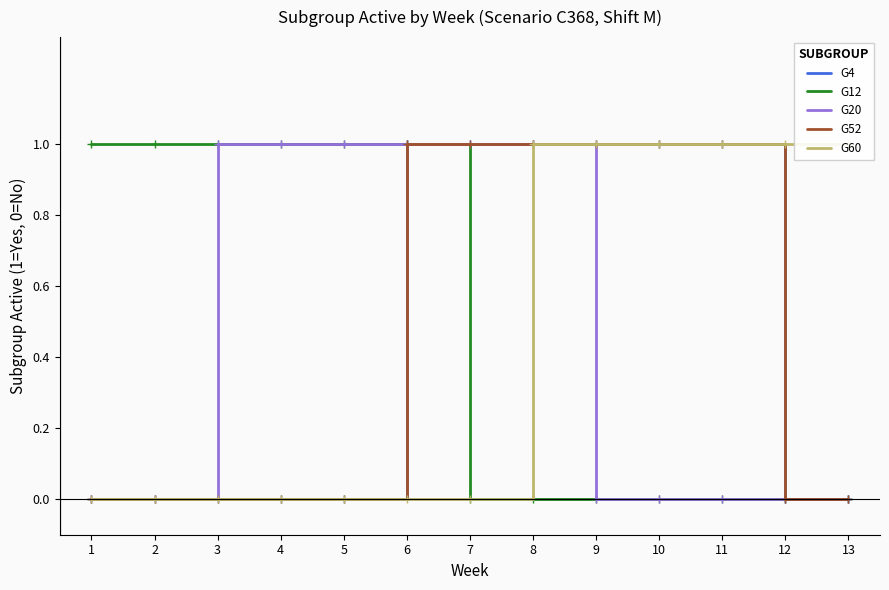

How many lines are shown in the chart?

5